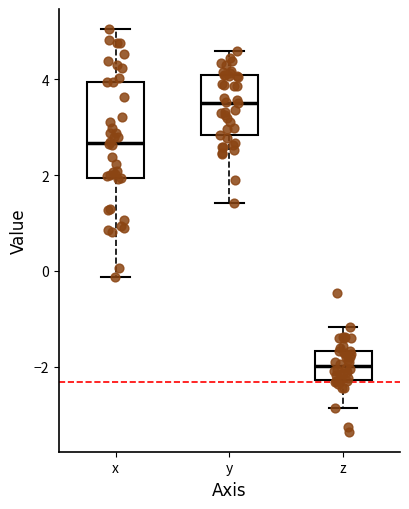

Comparing the boxes themselves (not the whiskers), which one is the tallest?

x